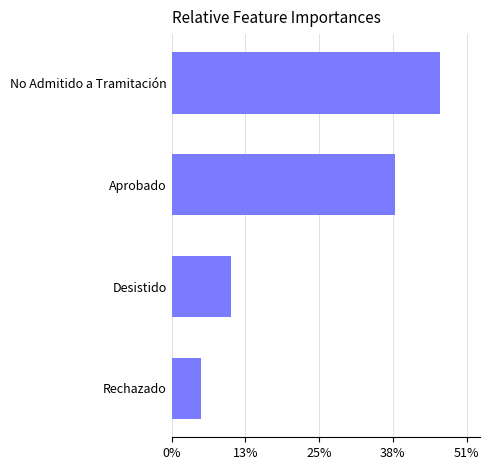

Rank the categories by value from lowest to highest.

Rechazado, Desistido, Aprobado, No Admitido a Tramitación